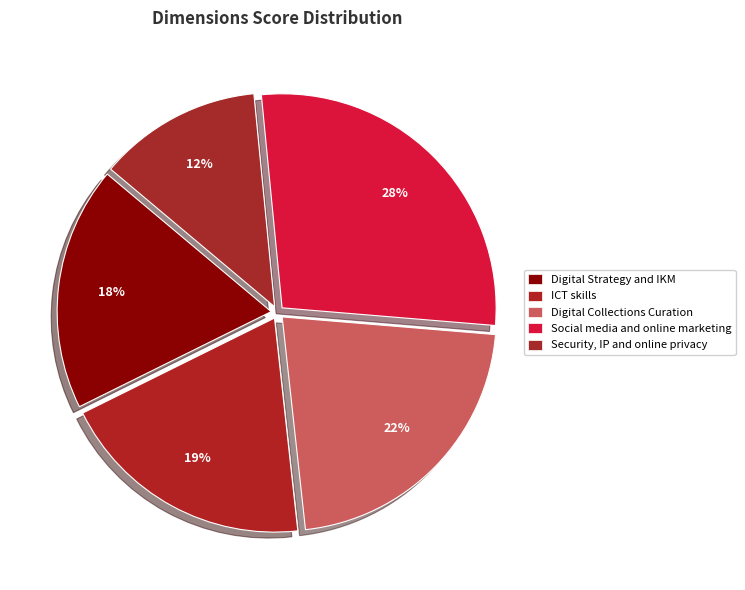

Which has a higher value, Social media and online marketing or Digital Collections Curation?

Social media and online marketing